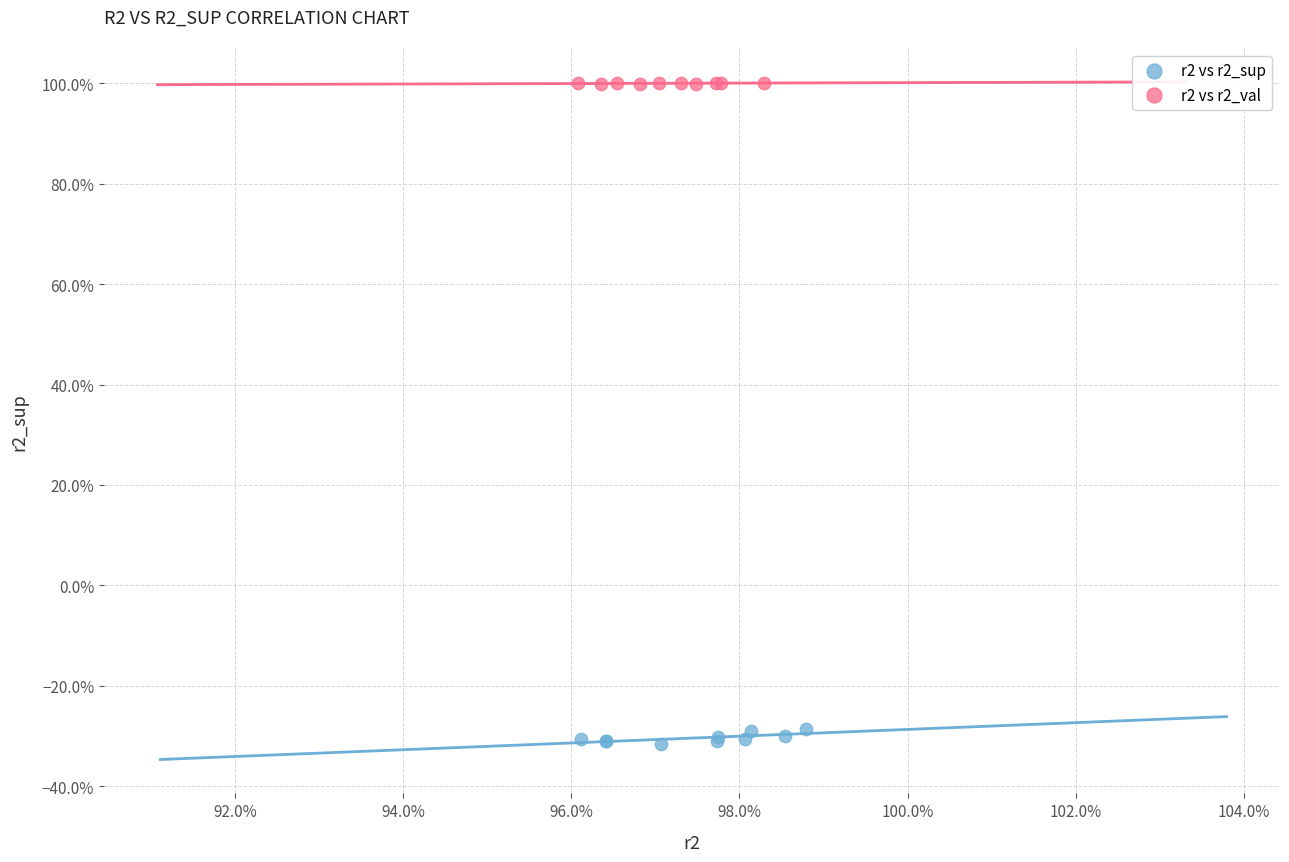

Which series reaches the minimum Y coordinate?

r2 vs r2_sup